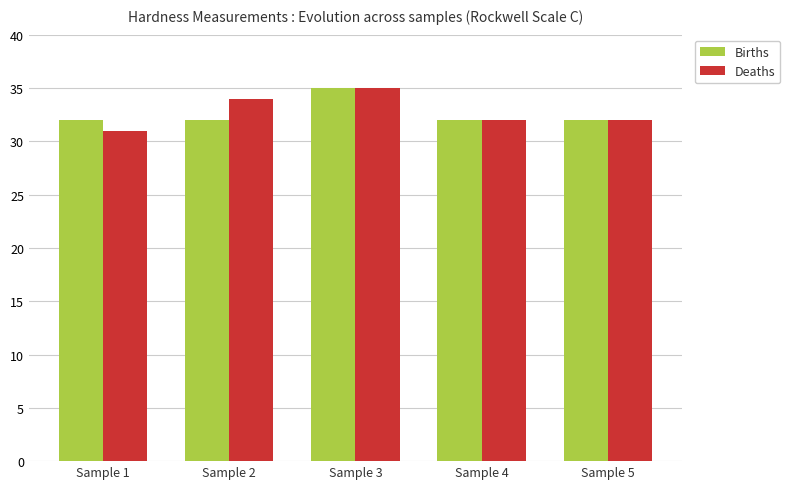

Rank the series at Sample 2 from highest to lowest value.

Deaths, Births